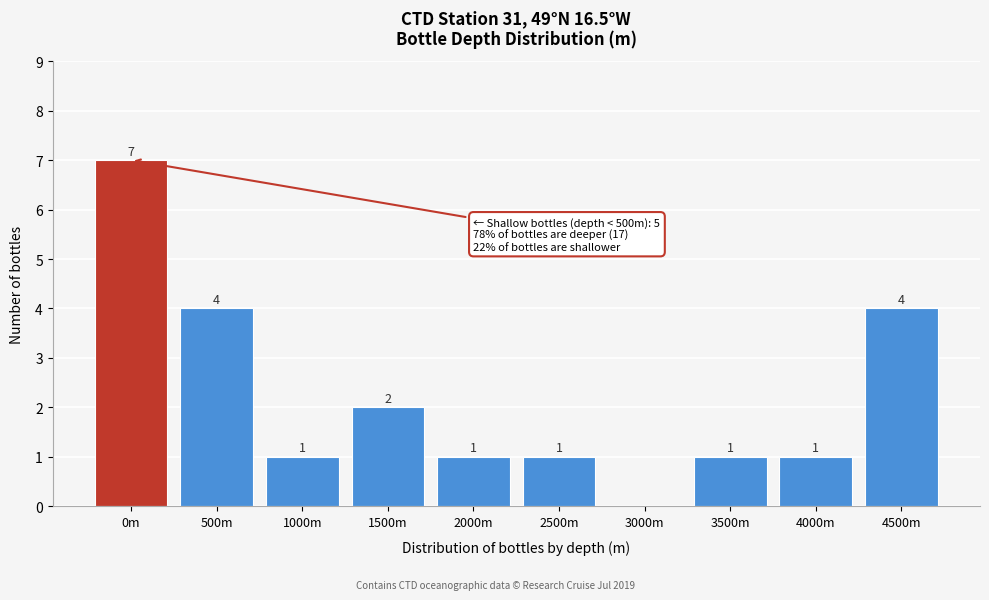

Reading left to right, transcribe all the data shown in this chart.

0m=7	500m=4	1000m=1	1500m=2	2000m=1	2500m=1	3000m=0	3500m=1	4000m=1	4500m=4